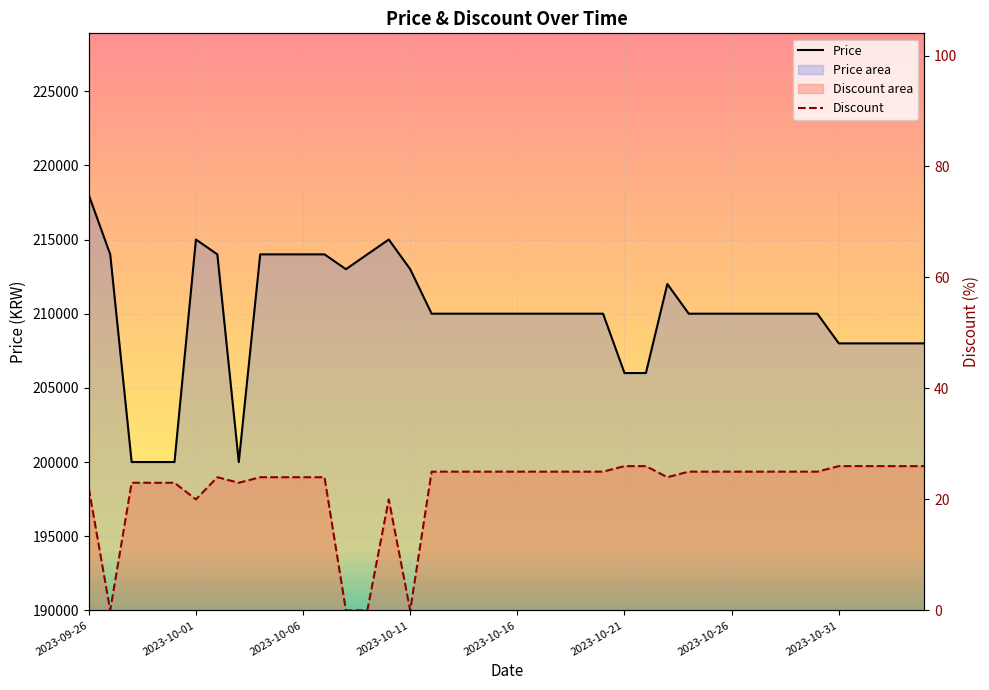

True or false: Discount and Price intersect in this chart.

False